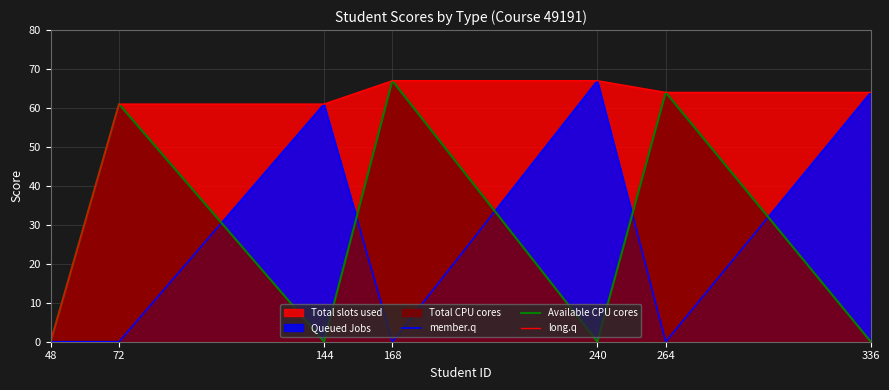

True or false: member.q and long.q cross at least once.

False